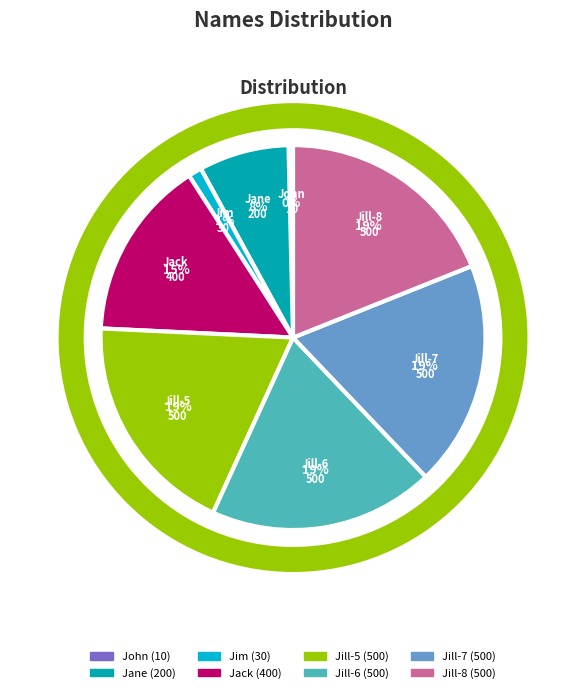

Do Jill-7 and Jill-6 together represent more than half of the pie?

No